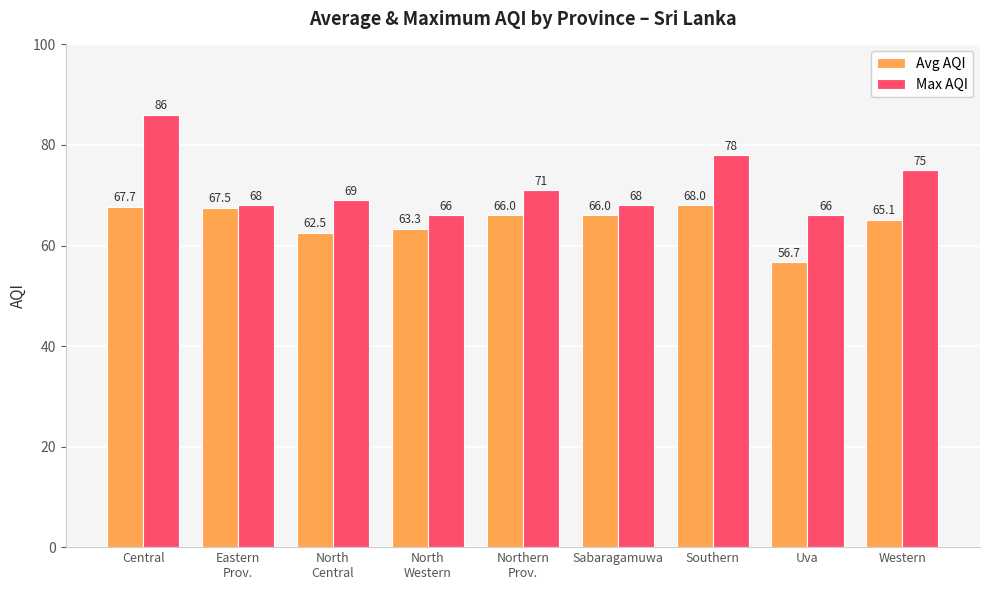

What is the sum of the Avg AQI values at North
Central and Western?

127.6